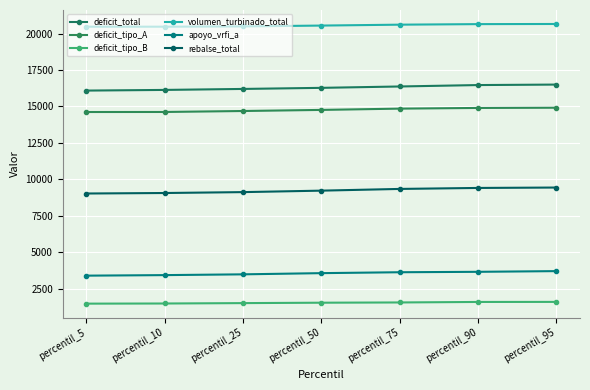

Reading left to right, what are all the values shown in this chart?

deficit_total: 16087.4	16132.9	16200.4	16275.1	16369.1	16466.5	16499.8
deficit_tipo_A: 14616.7	14619.8	14686.0	14761.1	14849.3	14896.2	14911.9
deficit_tipo_B: 1467.7	1477.4	1504.0	1531.8	1548.9	1583.4	1587.8
volumen_turbinado_total: 20470.8	20471.5	20490.7	20548.8	20610.3	20648.0	20657.6
apoyo_vrfi_a: 3388.3	3425.1	3478.1	3560.5	3622.7	3651.4	3699.4
rebalse_total: 9024.9	9059.0	9120.5	9221.2	9339.1	9406.6	9434.5